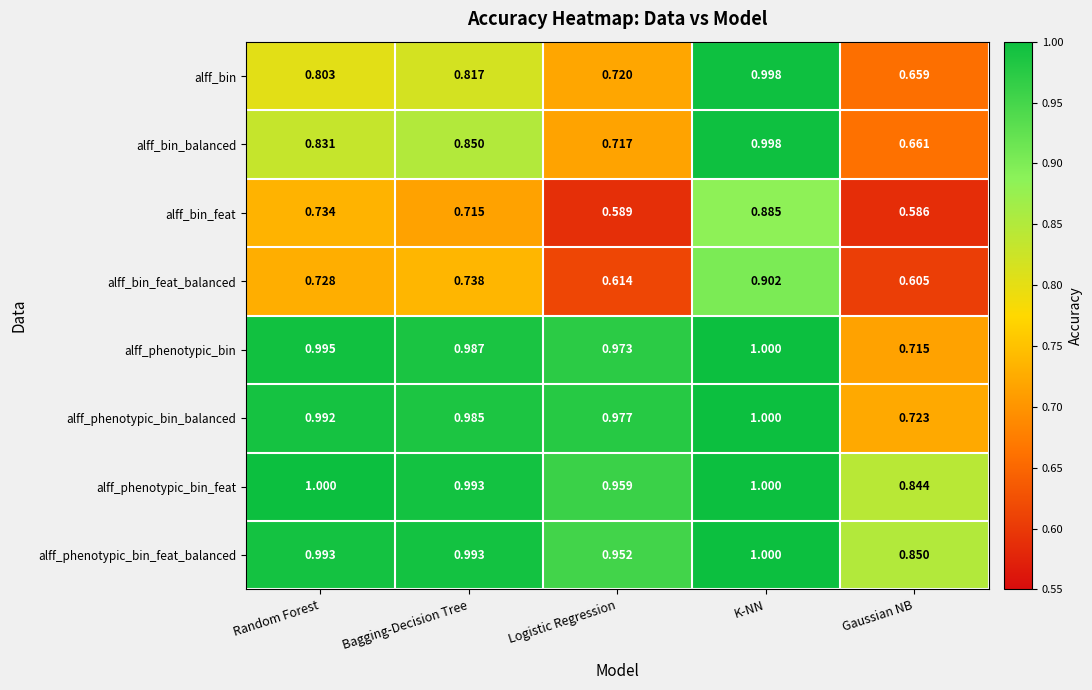

At Gaussian NB, list the series in order from smallest to largest.

alff_bin_feat, alff_bin_feat_balanced, alff_bin, alff_bin_balanced, alff_phenotypic_bin, alff_phenotypic_bin_balanced, alff_phenotypic_bin_feat, alff_phenotypic_bin_feat_balanced